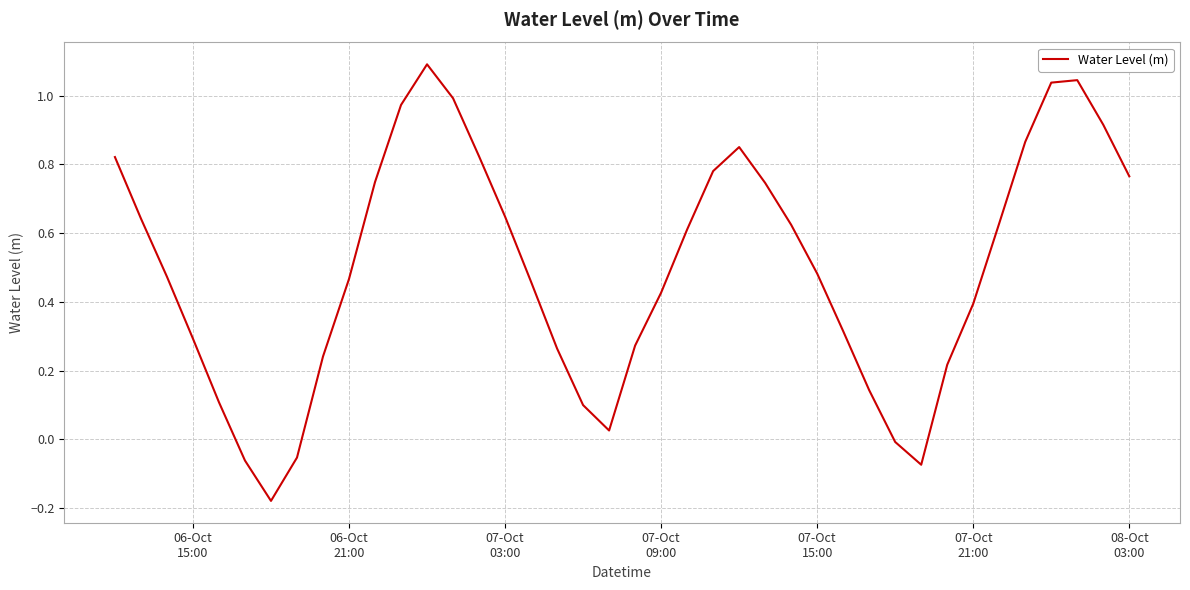

What is the maximum value shown in the chart?

1.1